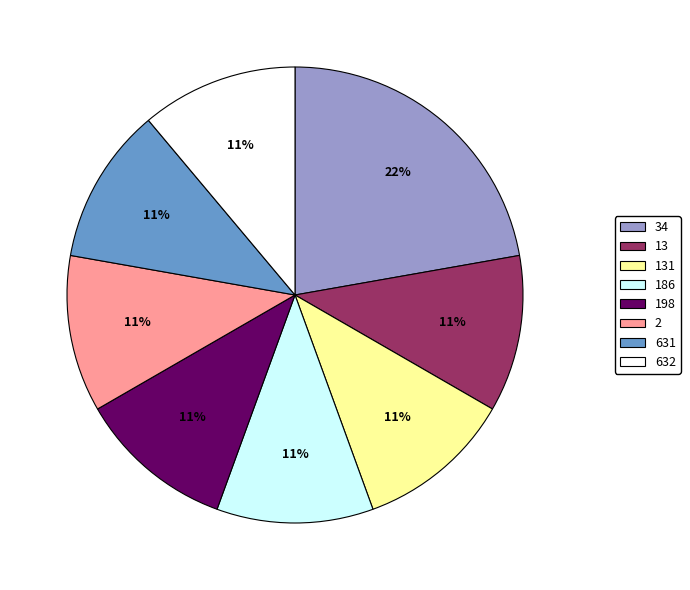

Is there a majority slice in this chart?

No